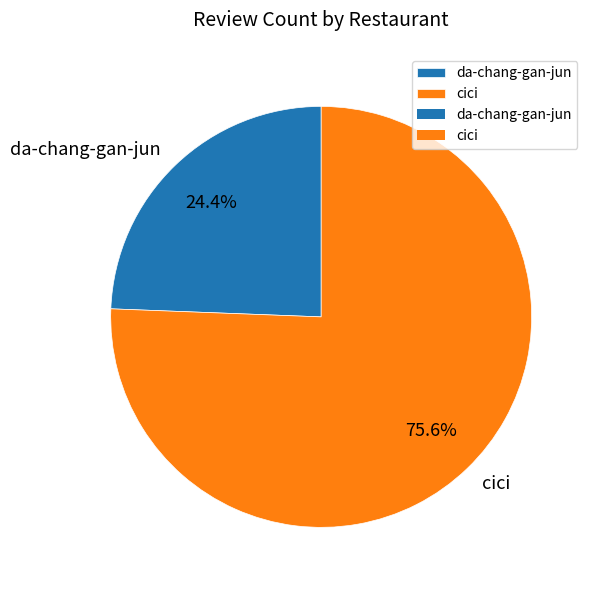

To the nearest percent, what is the difference between the largest and smallest slice percentages?

51%